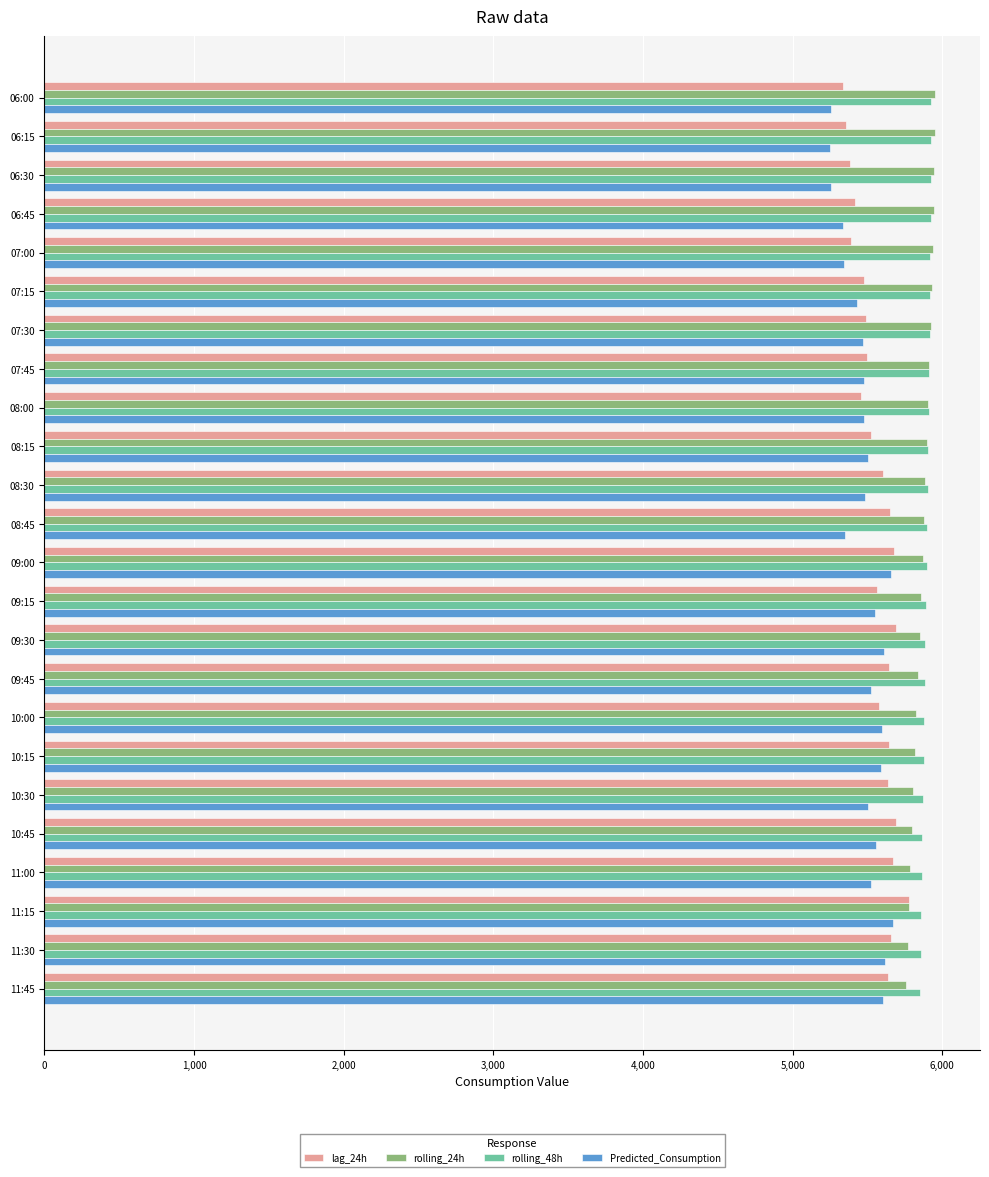

What is the greatest value displayed?

5954.0